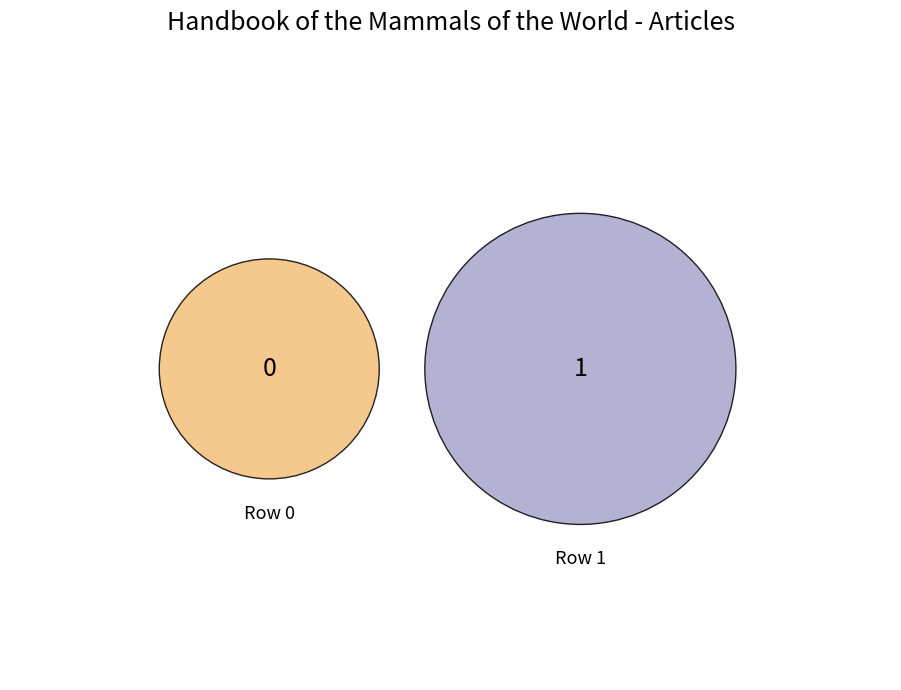

Is it true that Handbook_of_the_Mammals_of_the_World (row 1) is 100% of the pie?

True